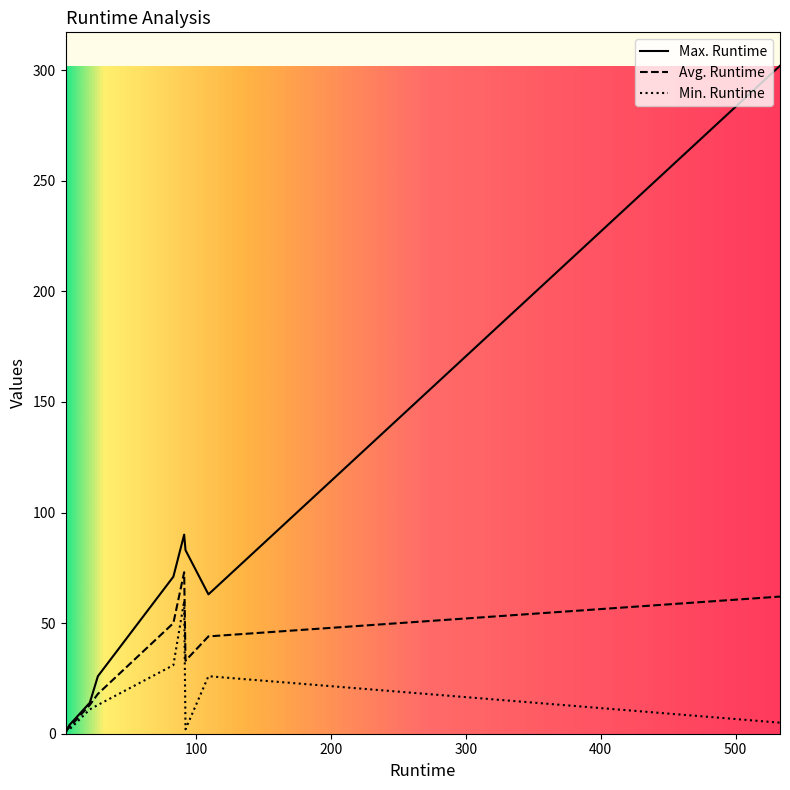

What is the maximum value shown in the chart?

302